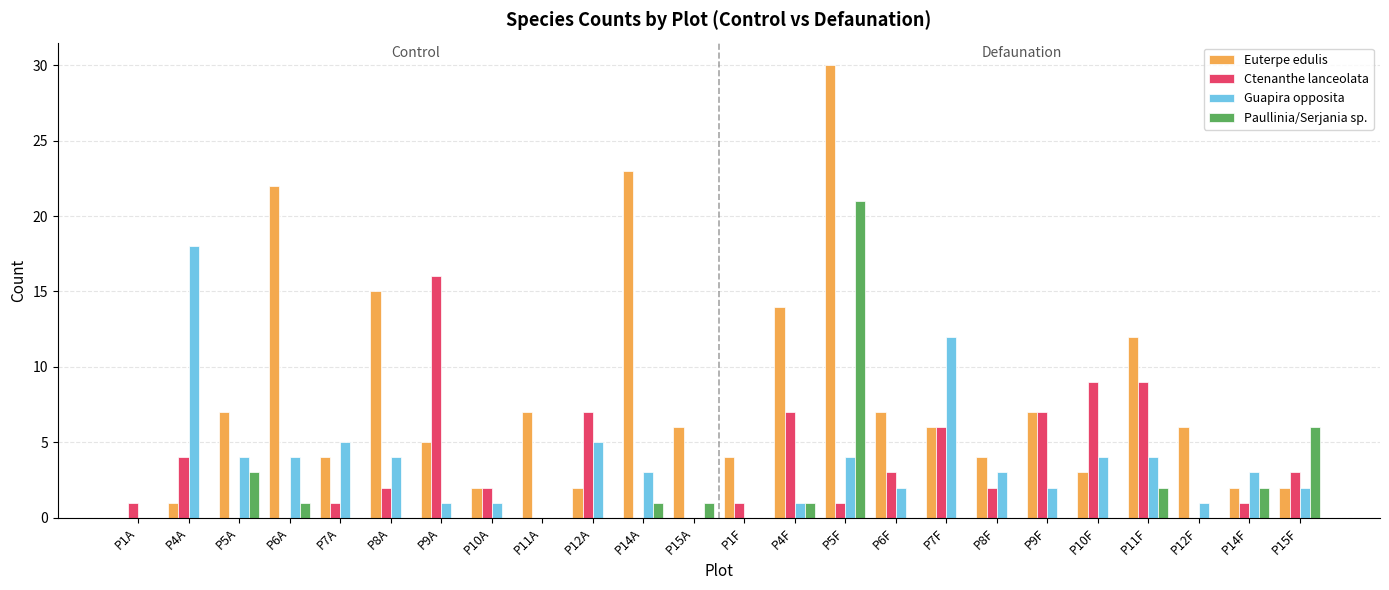

At which label is Euterpe edulis closest to 15?

P8A